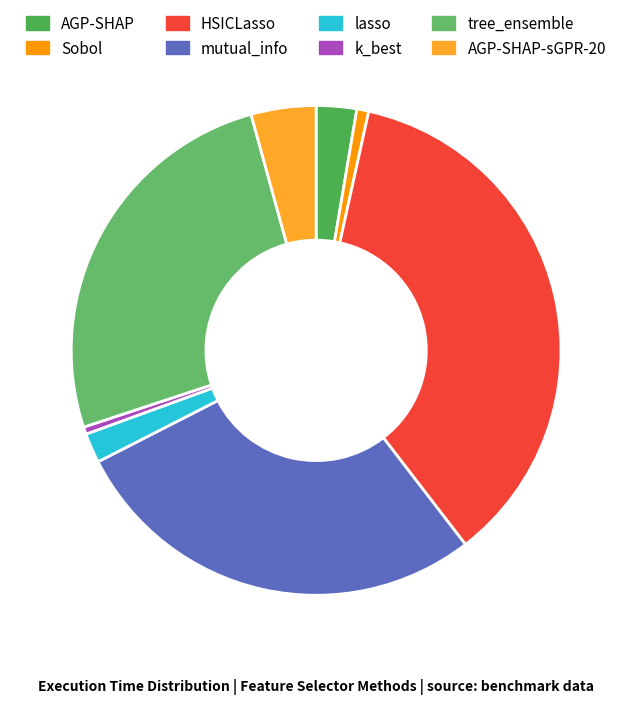

To the nearest percent, what is the average slice percentage?

12%